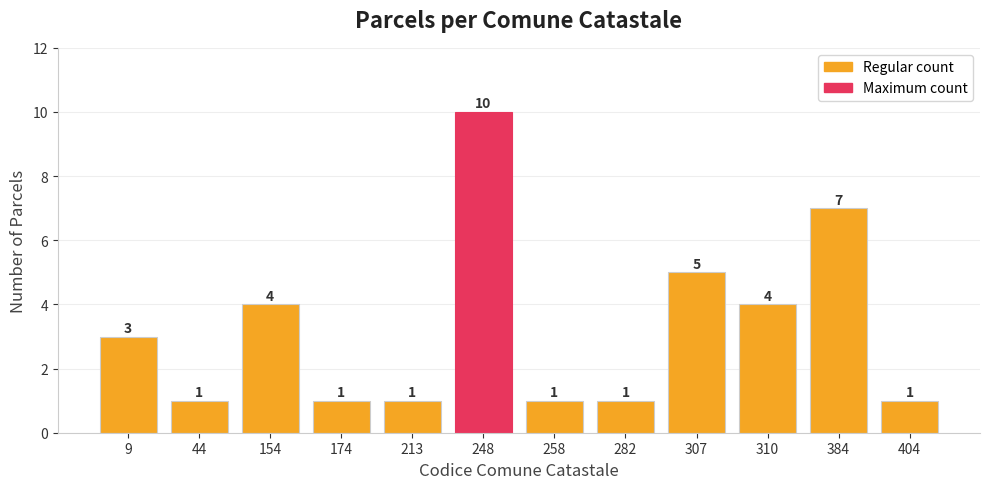

What is the difference between the maximum and minimum values?

9